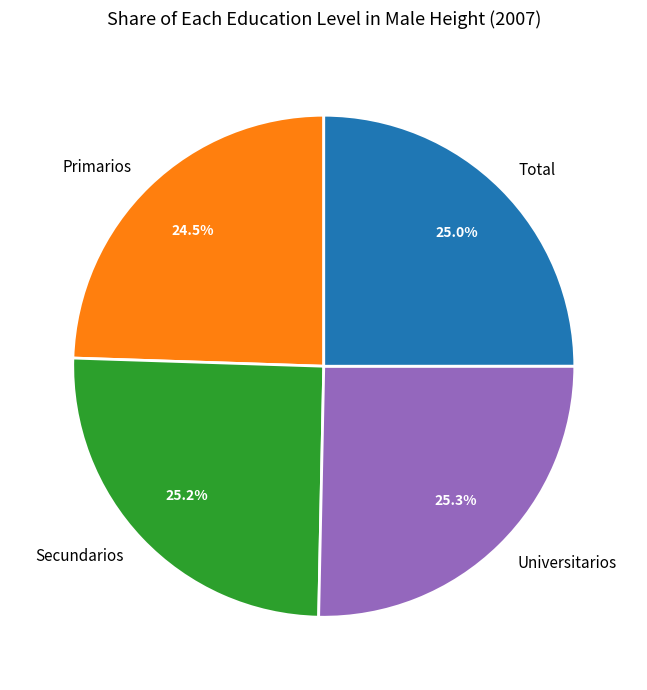

To the nearest percent, what is the combined percentage of Secundarios and Total?

50%